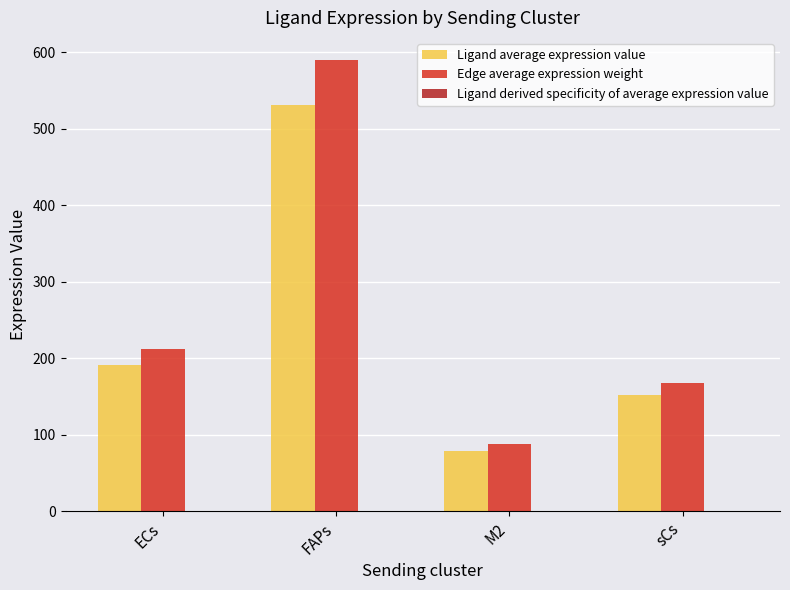

The value of Ligand average expression value at sCs is 151.6. True or false?

True